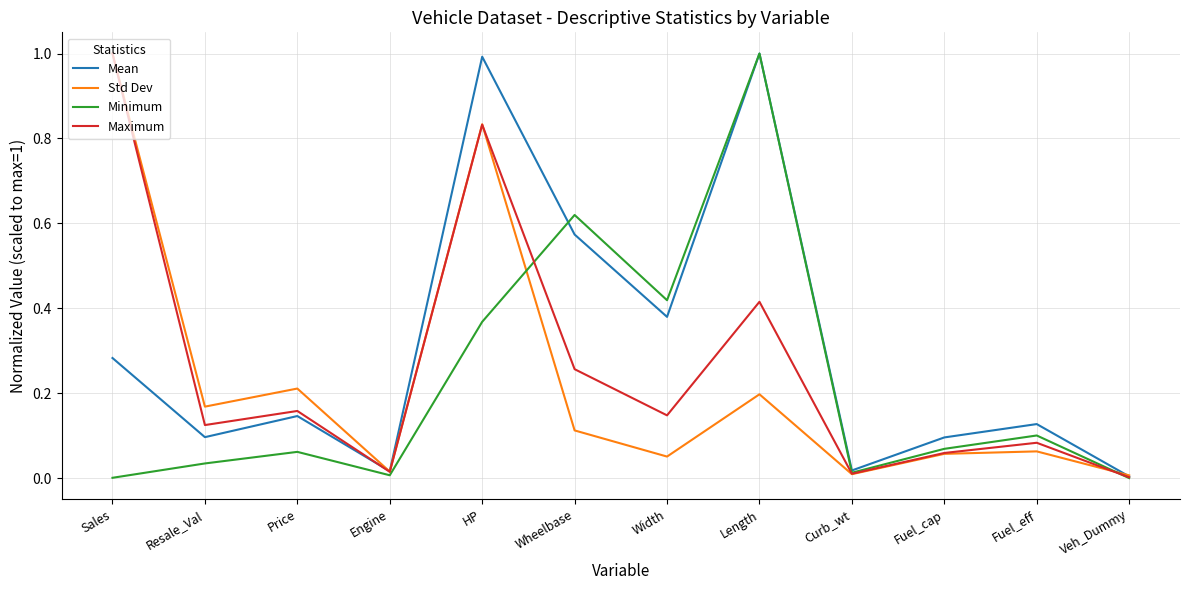

What position from the right is Length?

5